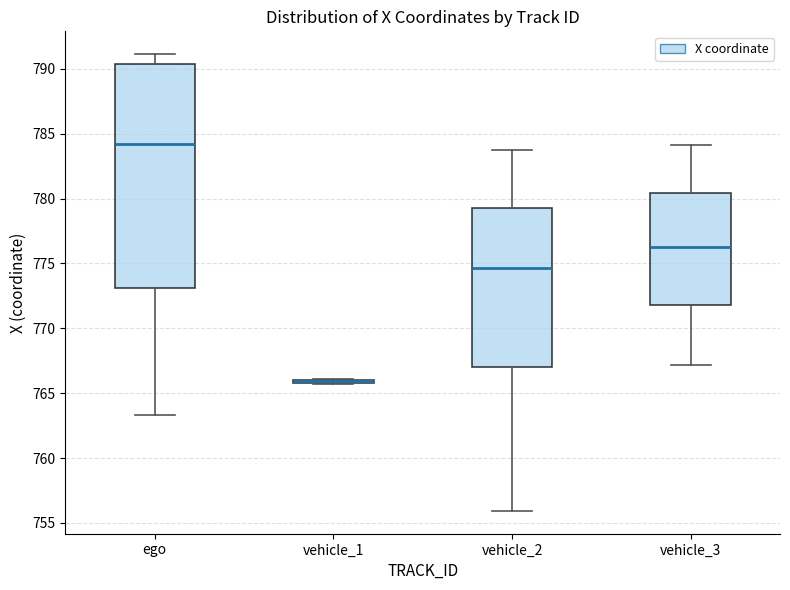

Comparing the boxes themselves (not the whiskers), which one is the tallest?

ego